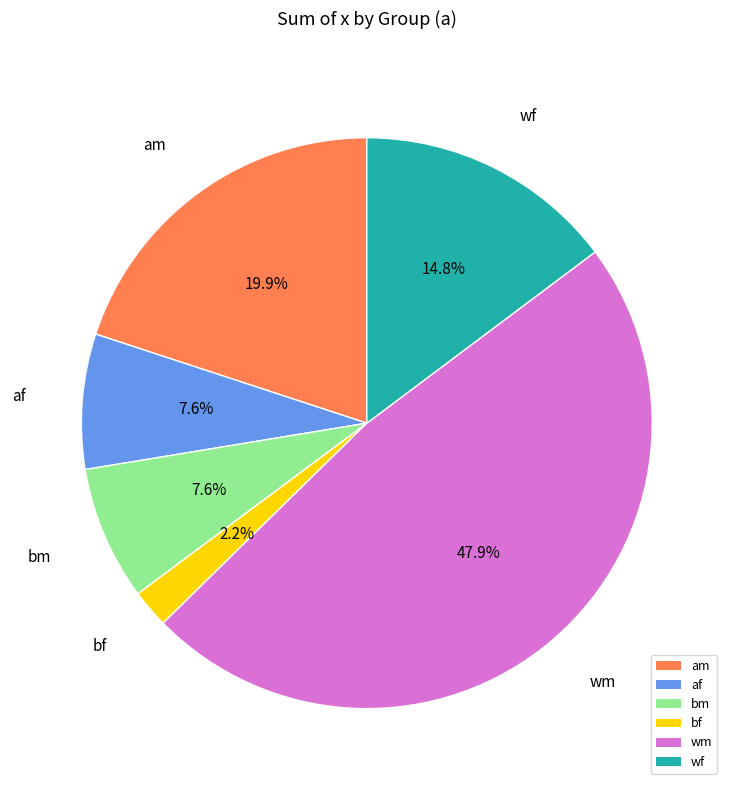

Is there a majority slice in this chart?

No